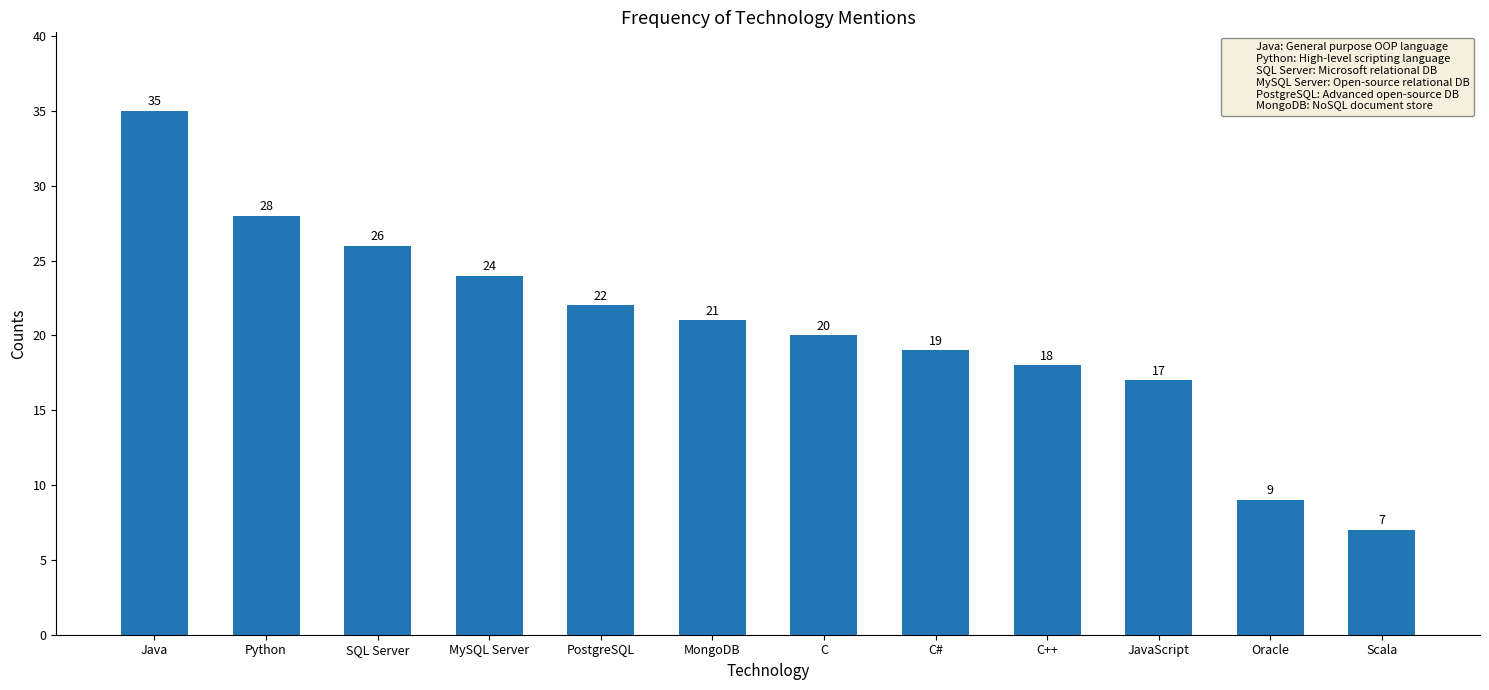

What is the difference between the second highest and second lowest values?

19